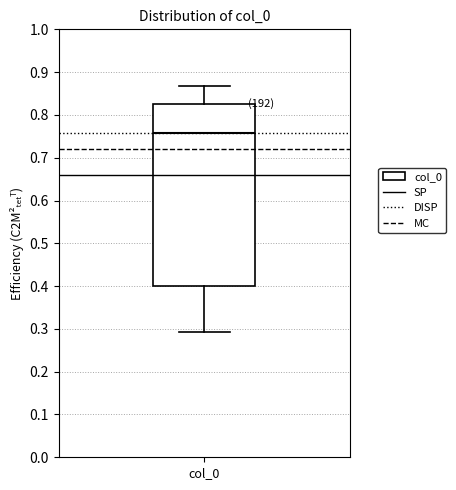

Where is the lower edge of the box for col_0 on the y-axis? The values are not printed on the chart, so give them approximately, as read against the axis.

0.40